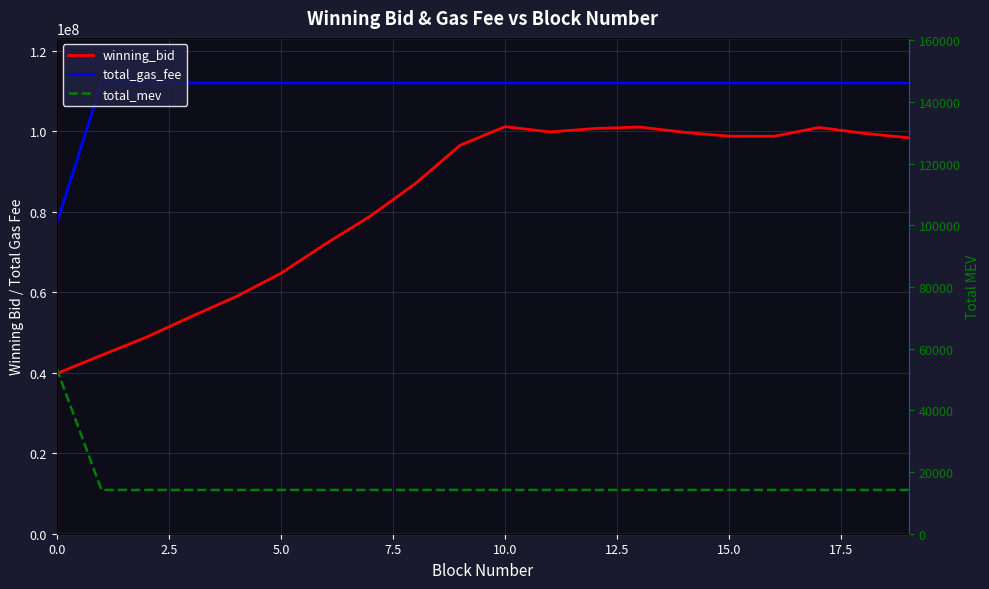

List the series in order of their overall mean, lowest first.

total_mev, winning_bid, total_gas_fee